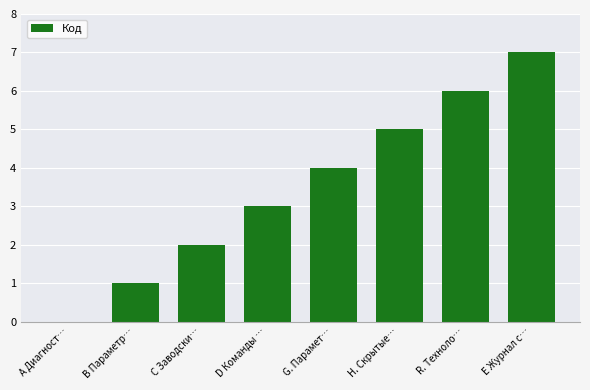

How many values are between 2 and 6?

5